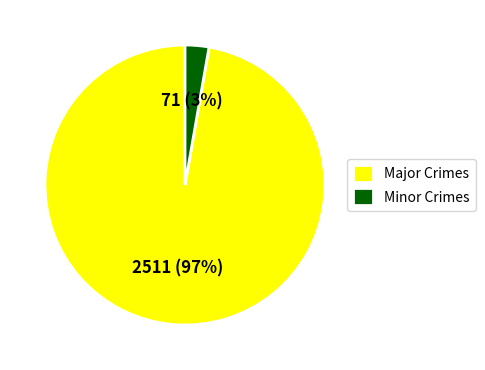

To the nearest percent, what percentage of the pie is Minor Crimes?

3%